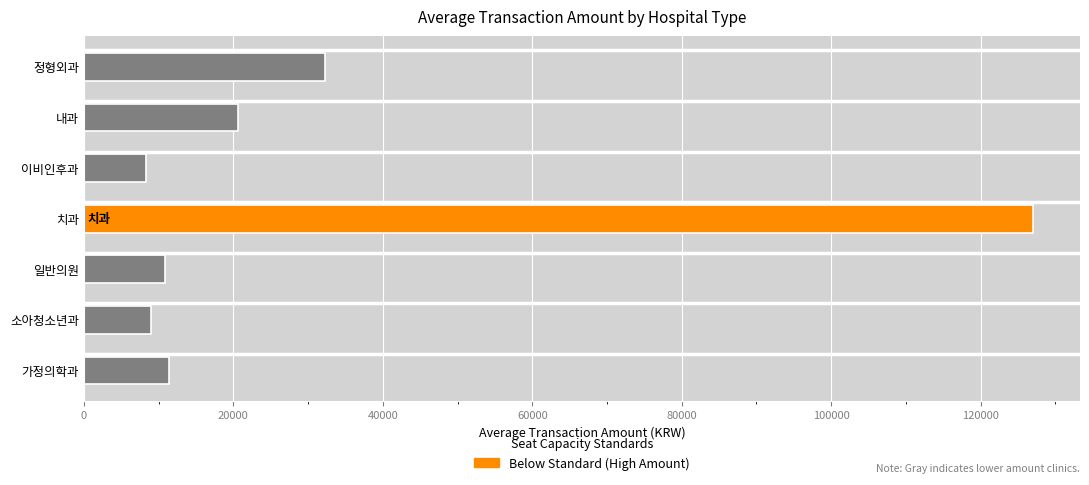

Is it true that the value at 이비인후과 is 13024.9?

False